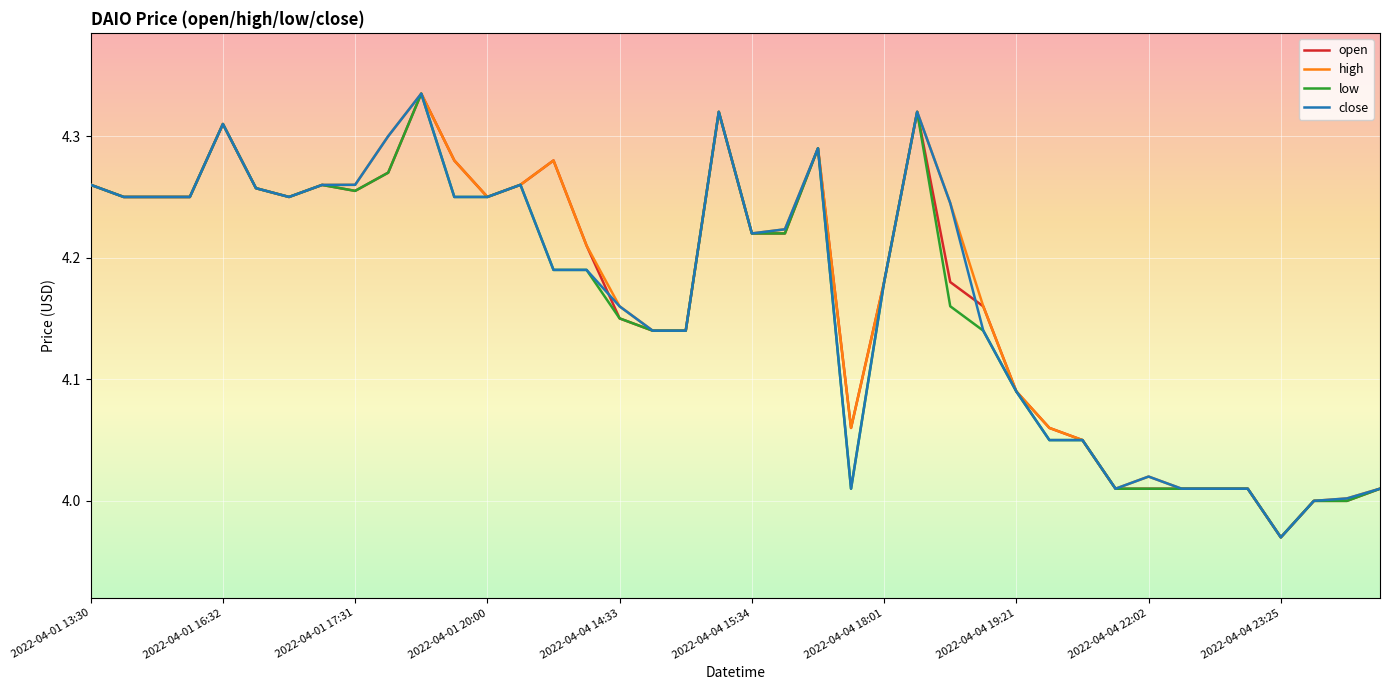

True or false: open and high cross at least once.

False